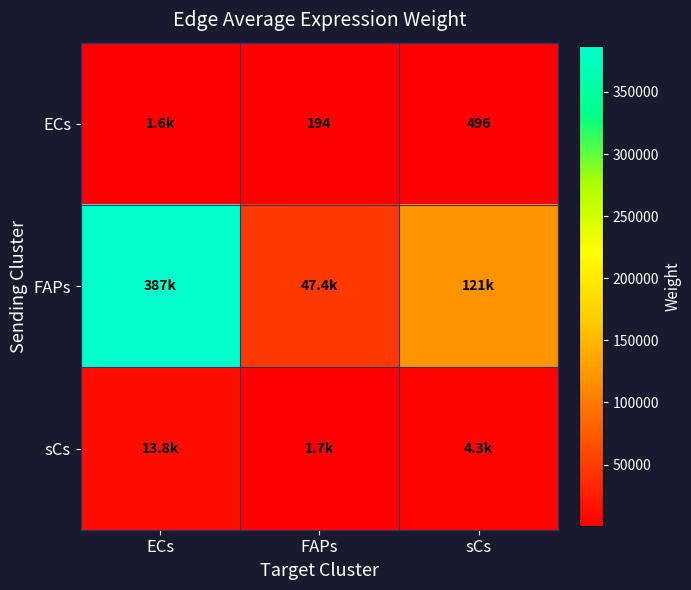

What is the average value of the FAPs series?

185145.3